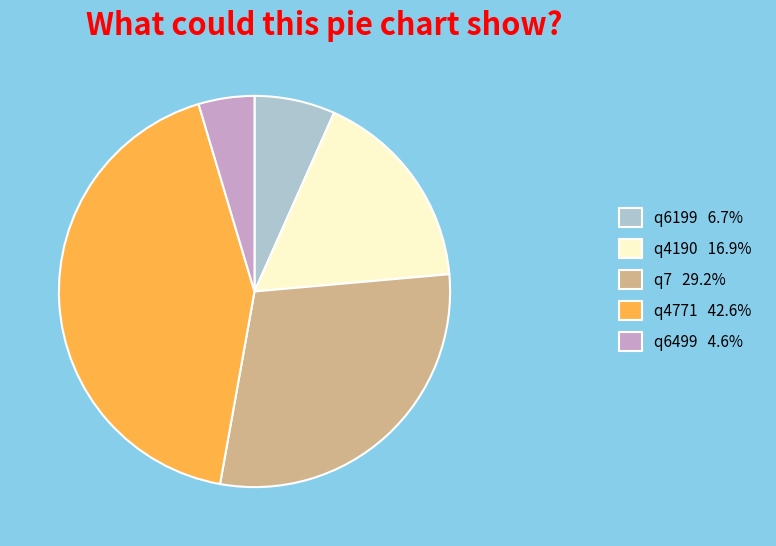

How many slices are in this pie chart?

5